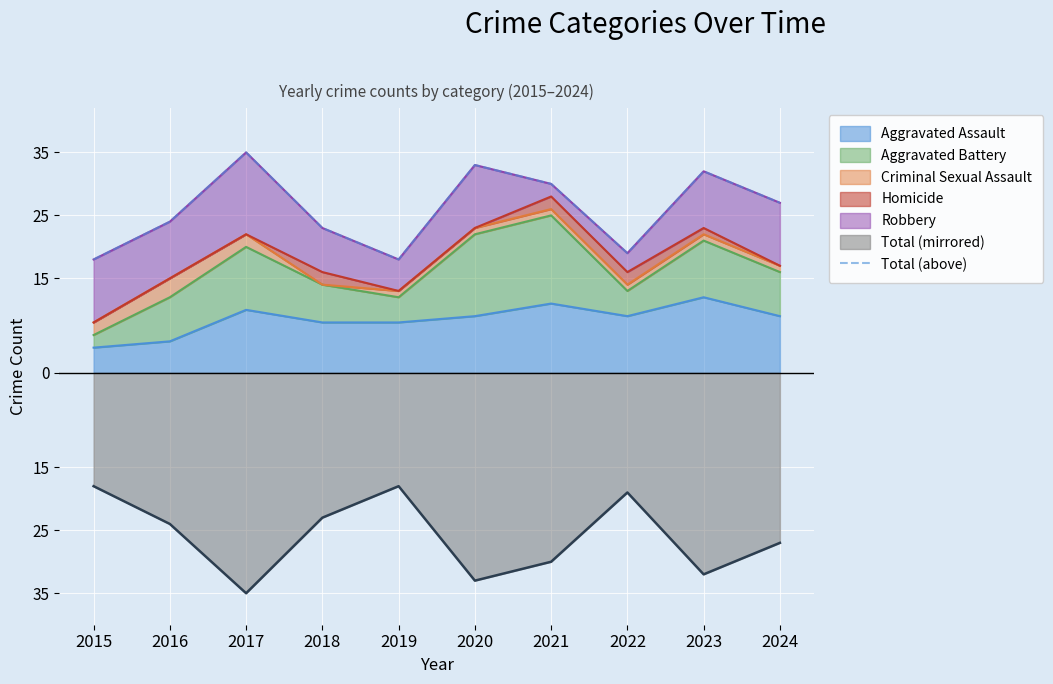

How many points are lower than both their immediate neighbors (excluding endpoints)?

2